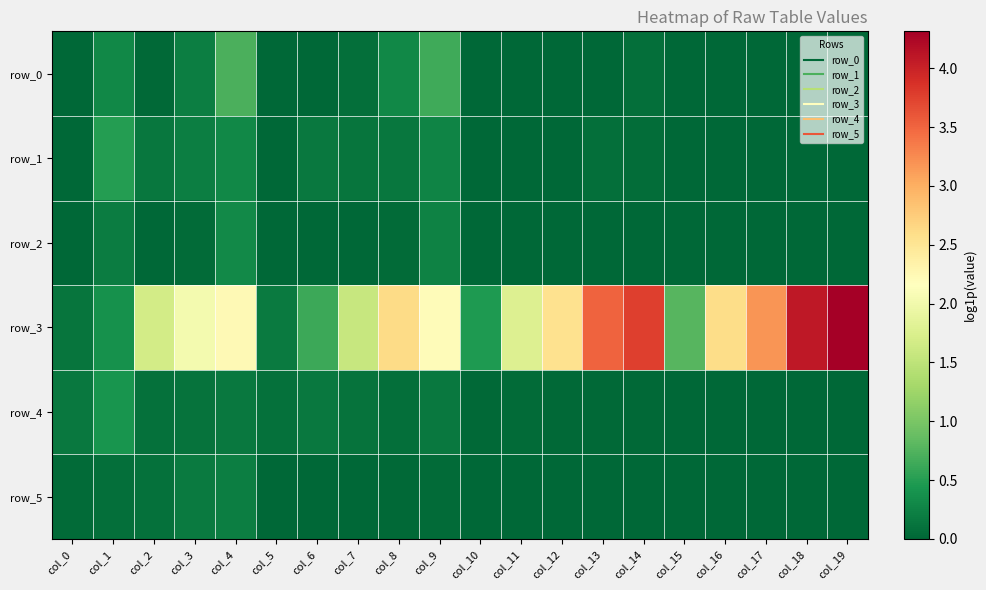

Reading left to right, list all the values displayed in this chart.

row_0: col_0=0.0	col_1=0.3	col_2=0.0	col_3=0.2	col_4=0.7	col_5=0.0	col_6=0.0	col_7=0.1	col_8=0.3	col_9=0.7	col_10=0.0	col_11=0.0	col_12=0.0	col_13=0.0	col_14=0.1	col_15=0.0	col_16=0.0	col_17=0.0	col_18=0.0	col_19=0.0
row_1: col_0=0.0	col_1=0.5	col_2=0.1	col_3=0.2	col_4=0.3	col_5=0.0	col_6=0.2	col_7=0.1	col_8=0.1	col_9=0.3	col_10=0.0	col_11=0.0	col_12=0.0	col_13=0.1	col_14=0.1	col_15=0.0	col_16=0.0	col_17=0.0	col_18=0.0	col_19=0.0
row_2: col_0=0.0	col_1=0.2	col_2=0.0	col_3=0.0	col_4=0.3	col_5=0.0	col_6=0.0	col_7=0.0	col_8=0.0	col_9=0.2	col_10=0.0	col_11=0.0	col_12=0.0	col_13=0.0	col_14=0.0	col_15=0.0	col_16=0.0	col_17=0.0	col_18=0.0	col_19=0.0
row_3: col_0=0.1	col_1=0.4	col_2=1.7	col_3=2.0	col_4=2.2	col_5=0.2	col_6=0.6	col_7=1.6	col_8=2.6	col_9=2.2	col_10=0.5	col_11=1.8	col_12=2.6	col_13=3.5	col_14=3.8	col_15=0.8	col_16=2.6	col_17=3.2	col_18=4.1	col_19=4.3
row_4: col_0=0.2	col_1=0.4	col_2=0.1	col_3=0.1	col_4=0.2	col_5=0.1	col_6=0.2	col_7=0.1	col_8=0.1	col_9=0.2	col_10=0.0	col_11=0.0	col_12=0.0	col_13=0.0	col_14=0.0	col_15=0.0	col_16=0.0	col_17=0.0	col_18=0.0	col_19=0.0
row_5: col_0=0.0	col_1=0.1	col_2=0.1	col_3=0.2	col_4=0.2	col_5=0.0	col_6=0.0	col_7=0.0	col_8=0.0	col_9=0.0	col_10=0.0	col_11=0.0	col_12=0.0	col_13=0.0	col_14=0.0	col_15=0.0	col_16=0.0	col_17=0.0	col_18=0.0	col_19=0.0